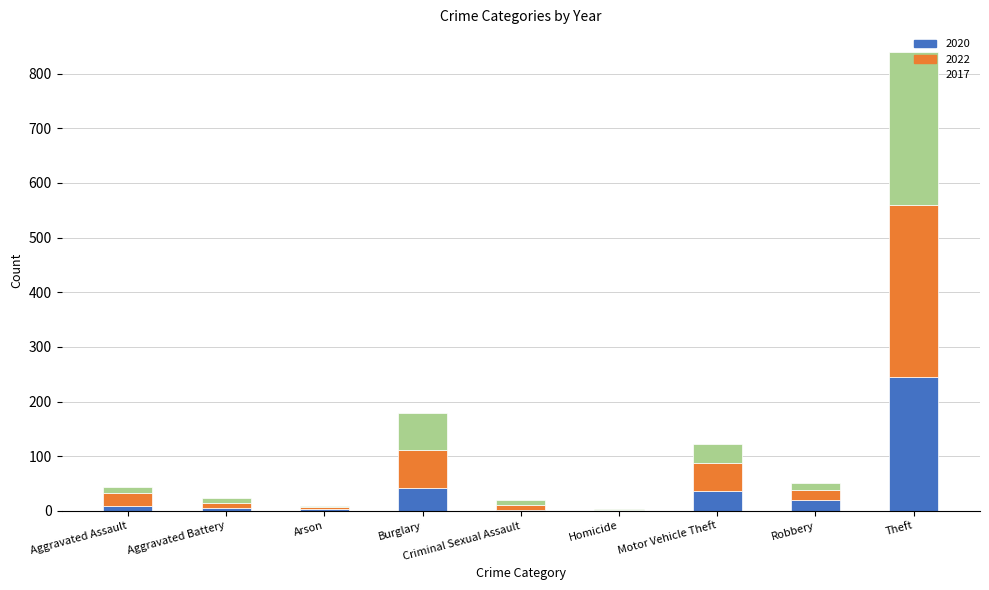

At which label does 2020 reach its peak?

Theft